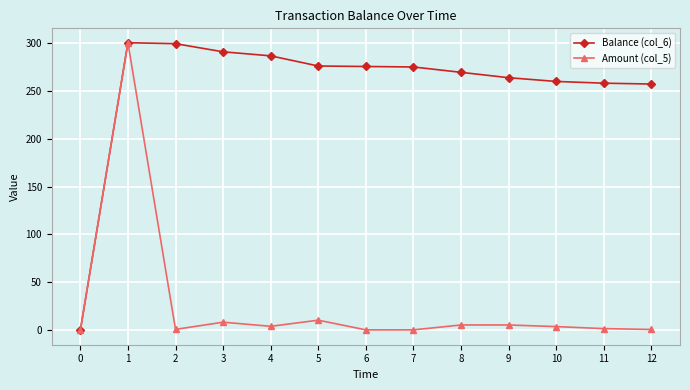

How many values in the Amount (col_5) series are below 3?

6